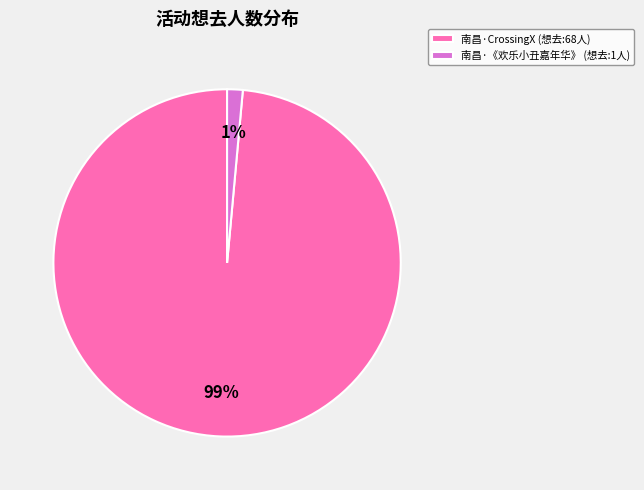

To the nearest percent, what percentage of the pie is 南昌·CrossingX (想去:68人)?

99%